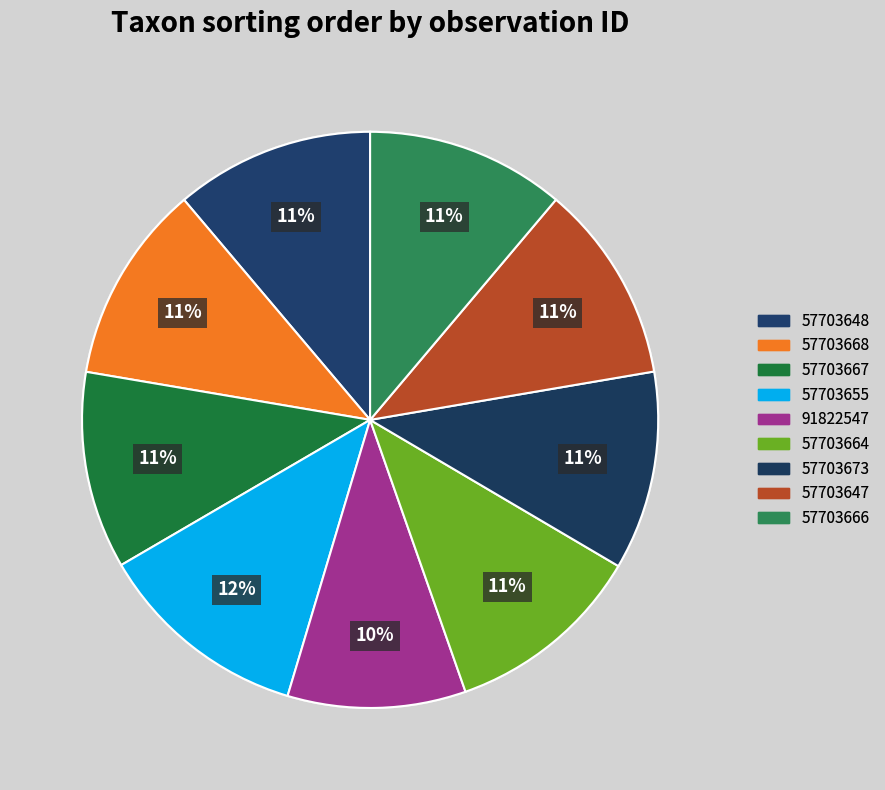

How many slices are in this pie chart?

9